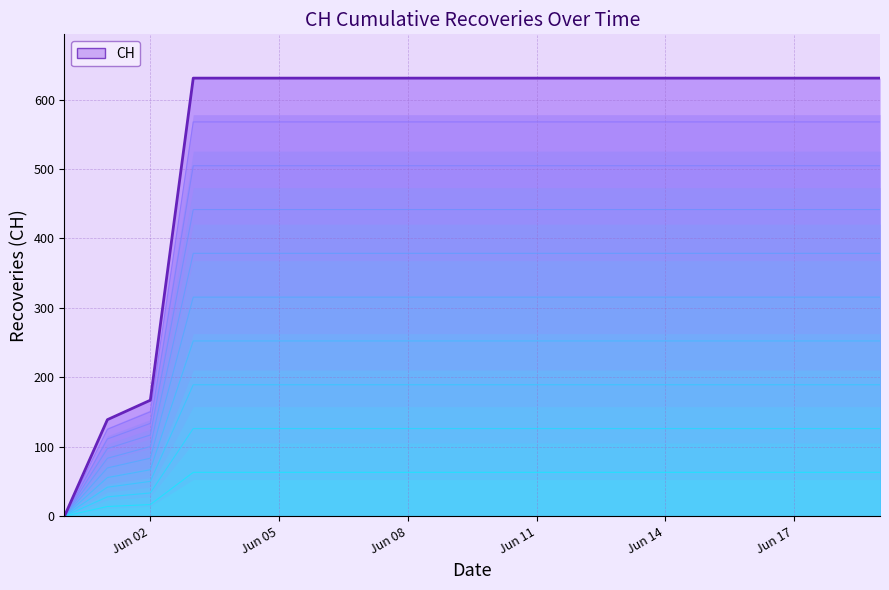

How many values are above zero?

19